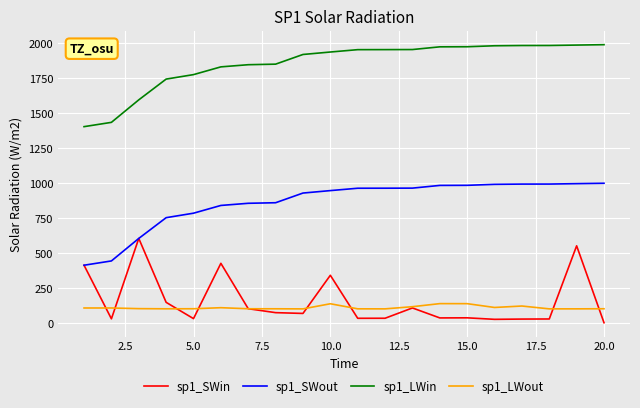

Which series has the largest total across all categories?

sp1_LWin